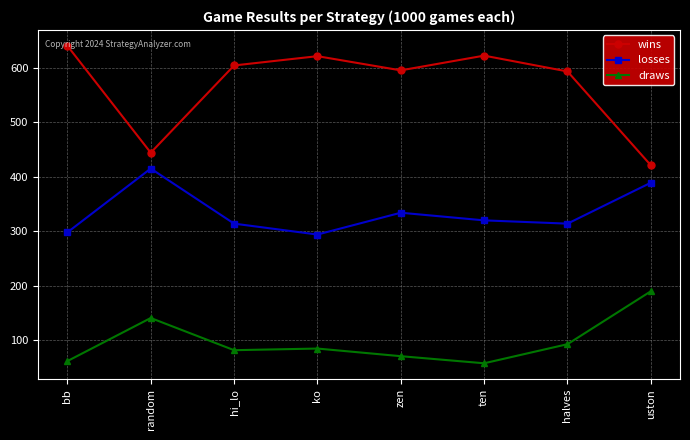

The value of losses at uston is 389. True or false?

True